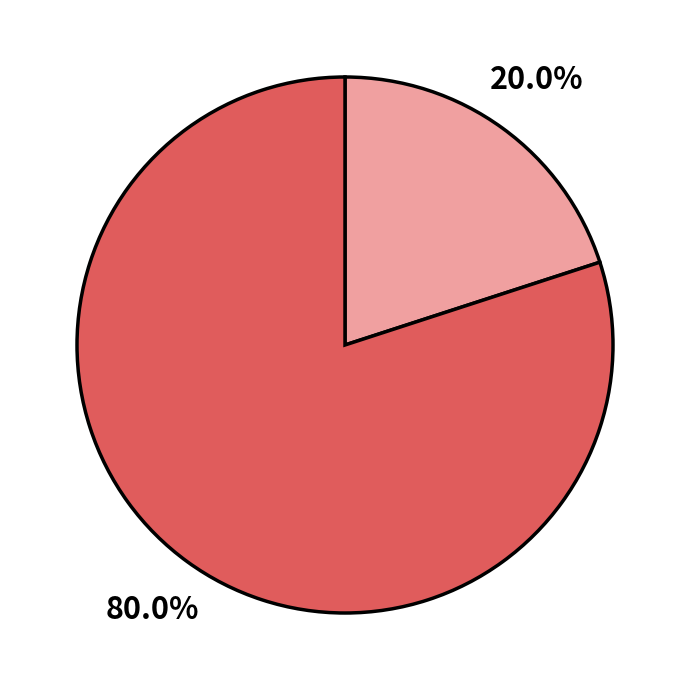

Is there any slice that represents more than half of the pie?

Yes